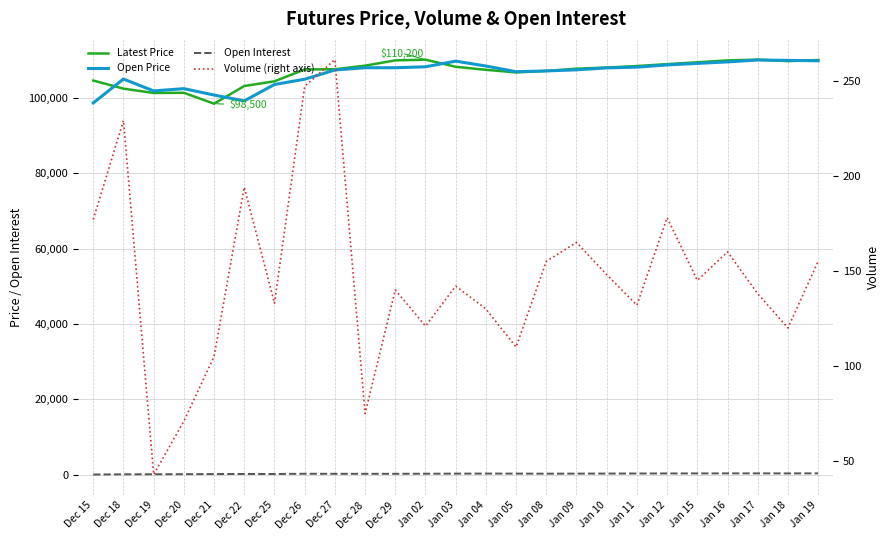

Rank the series by their maximum value, from lowest to highest.

Volume (right axis), Open Interest, Open Price, Latest Price